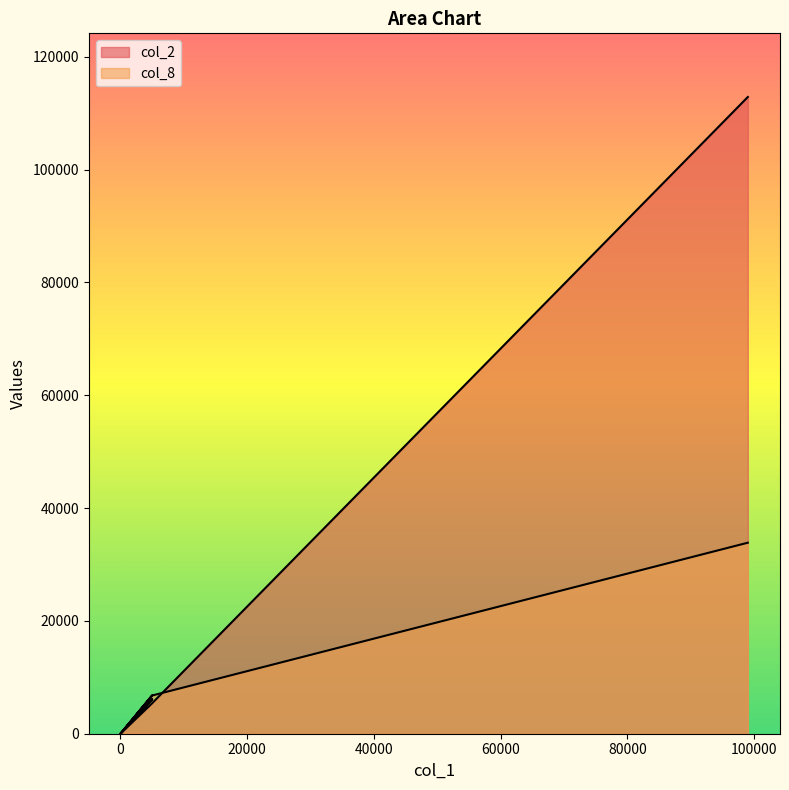

Count the number of categories in the chart.

6